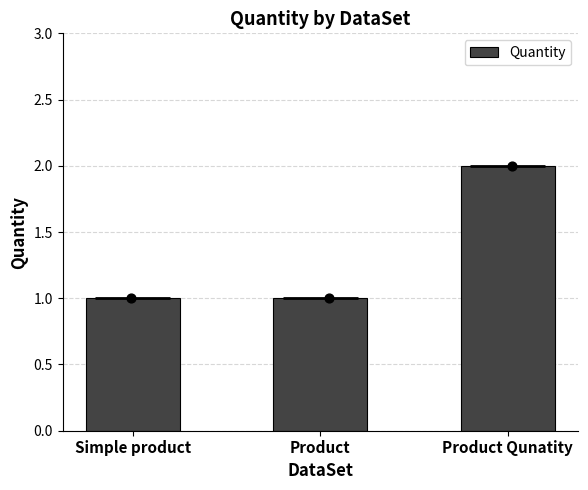

What is the change in value from Simple product to Product Qunatity?

+1